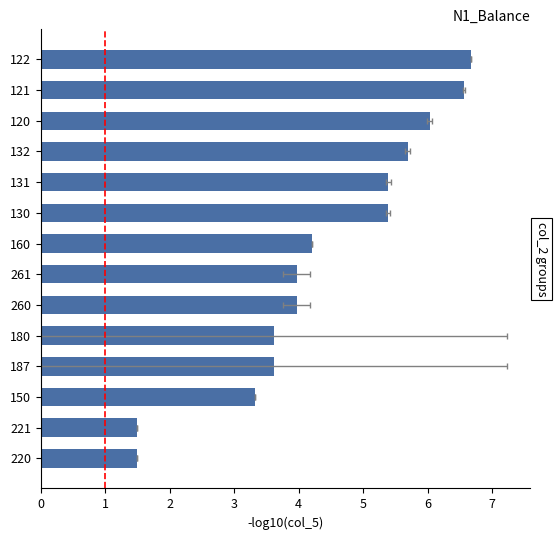

How many bars are there in total?

14